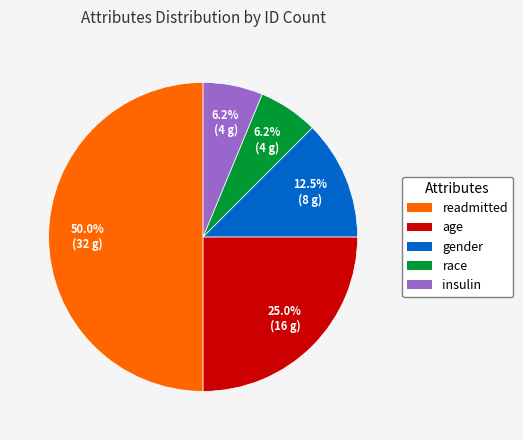

Which slice is the largest?

readmitted